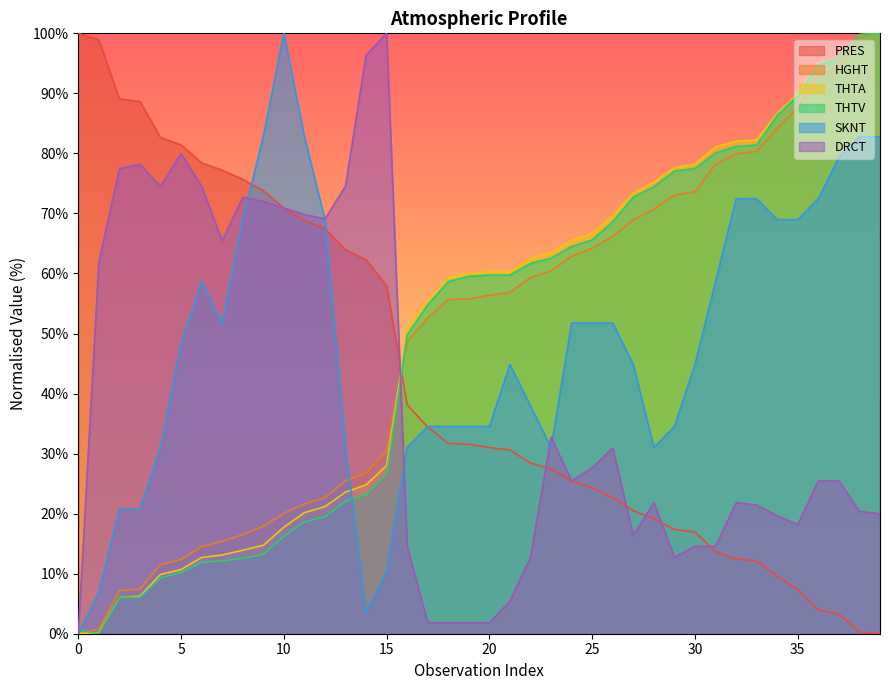

What is the value of the THTV point at the 19th from the left?

58.7